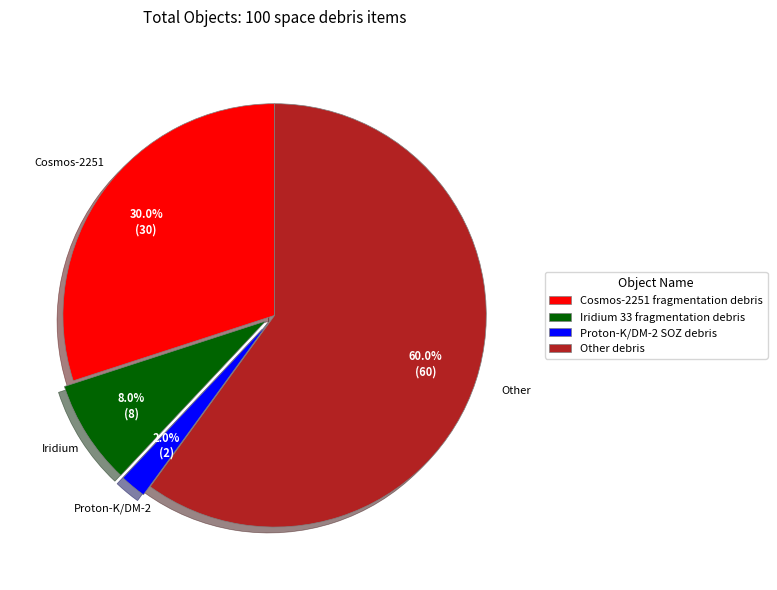

Between Proton-K/DM-2 SOZ debris and Iridium 33 fragmentation debris, which is larger?

Iridium 33 fragmentation debris